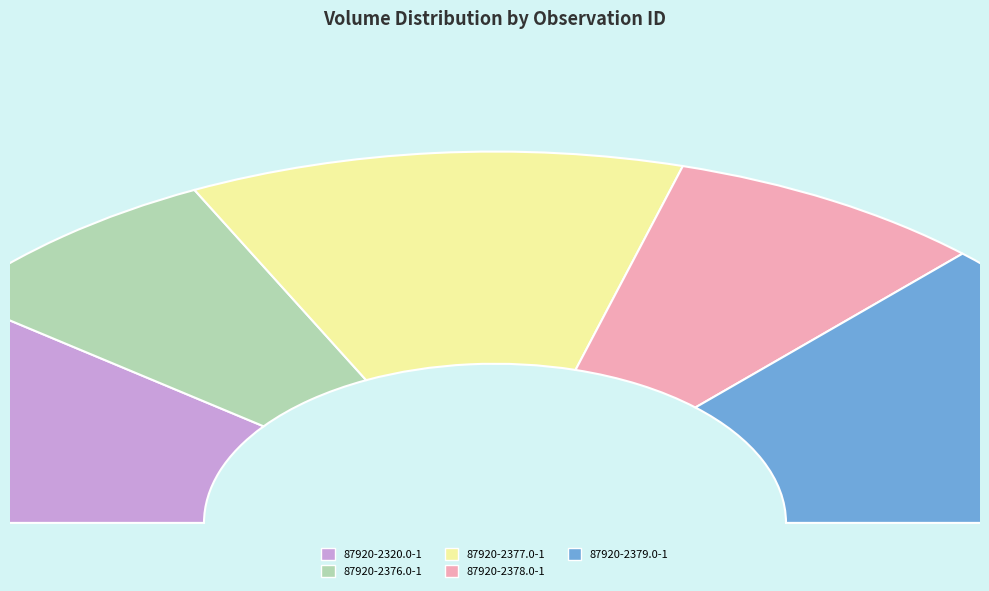

Is 87920-2377.0-1 the majority of the pie?

No